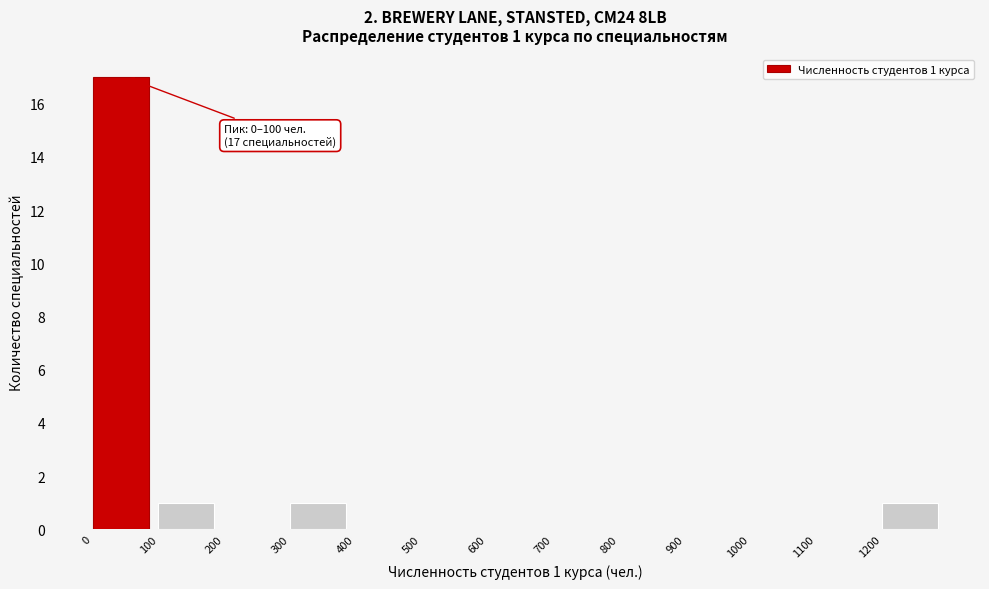

Over which range of the x-axis is the bar tallest?

0 to 100